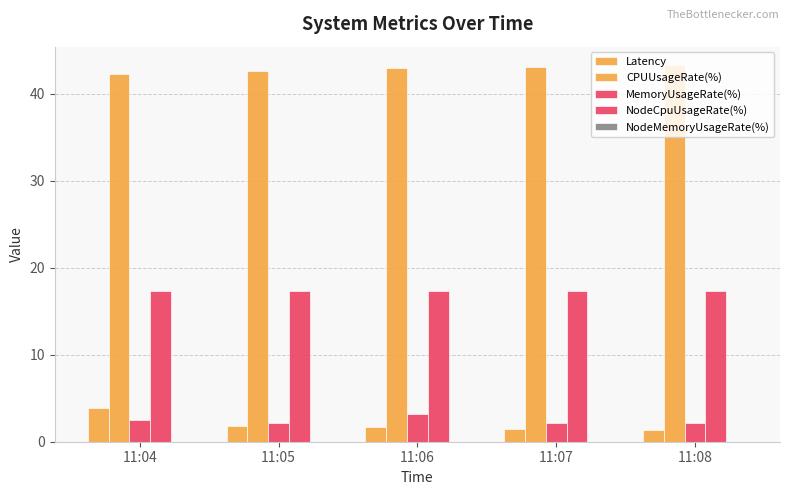

Reading left to right, transcribe all the data shown in this chart.

Latency: 3.9	1.9	1.7	1.5	1.3
CPUUsageRate(%): 42.2	42.6	42.9	43.1	43.3
MemoryUsageRate(%): 2.4	2.1	3.2	2.2	2.2
NodeCpuUsageRate(%): 17.3	17.4	17.3	17.3	17.3
NodeMemoryUsageRate(%): 0.0	0.0	0.0	0.0	0.0